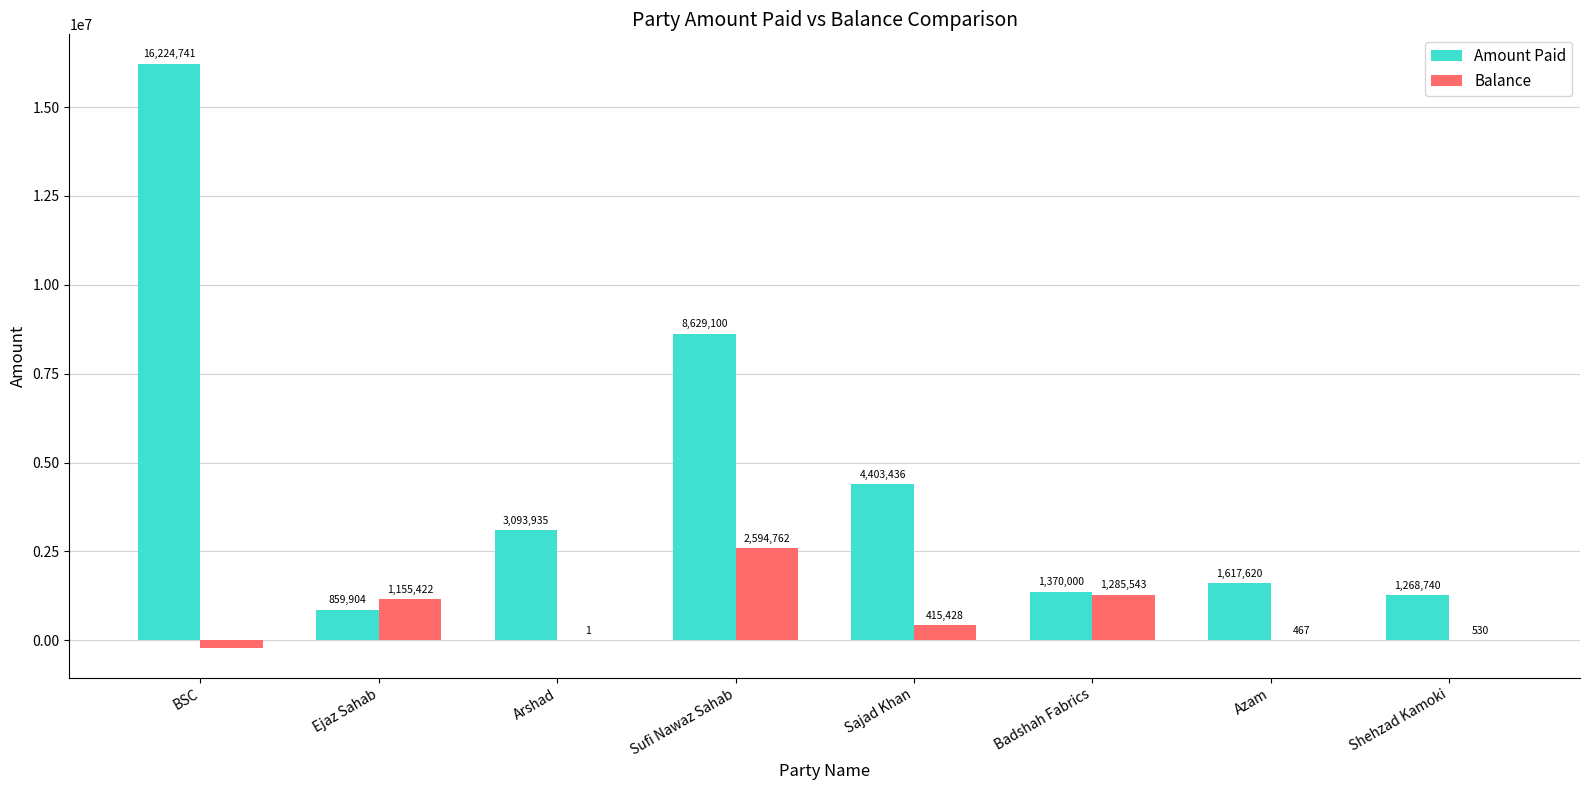

What is the total value across all series at Shehzad Kamoki?

1269270.3